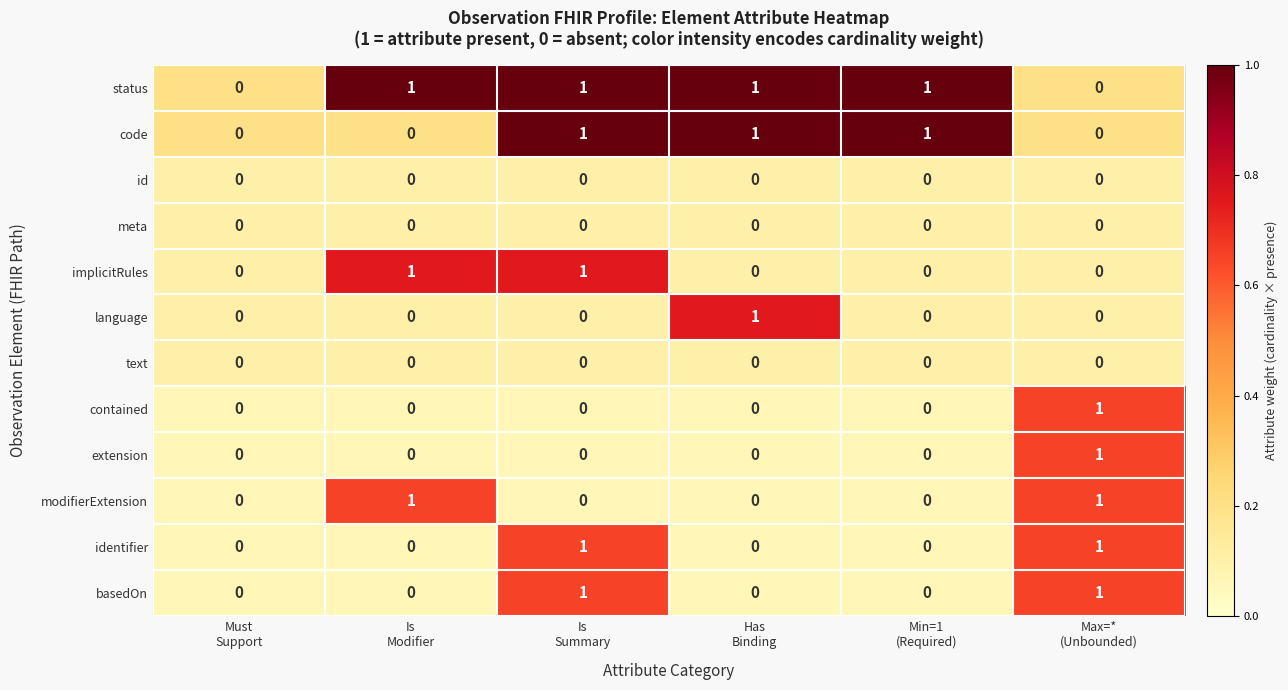

How many contained values are between 0 and 1?

6